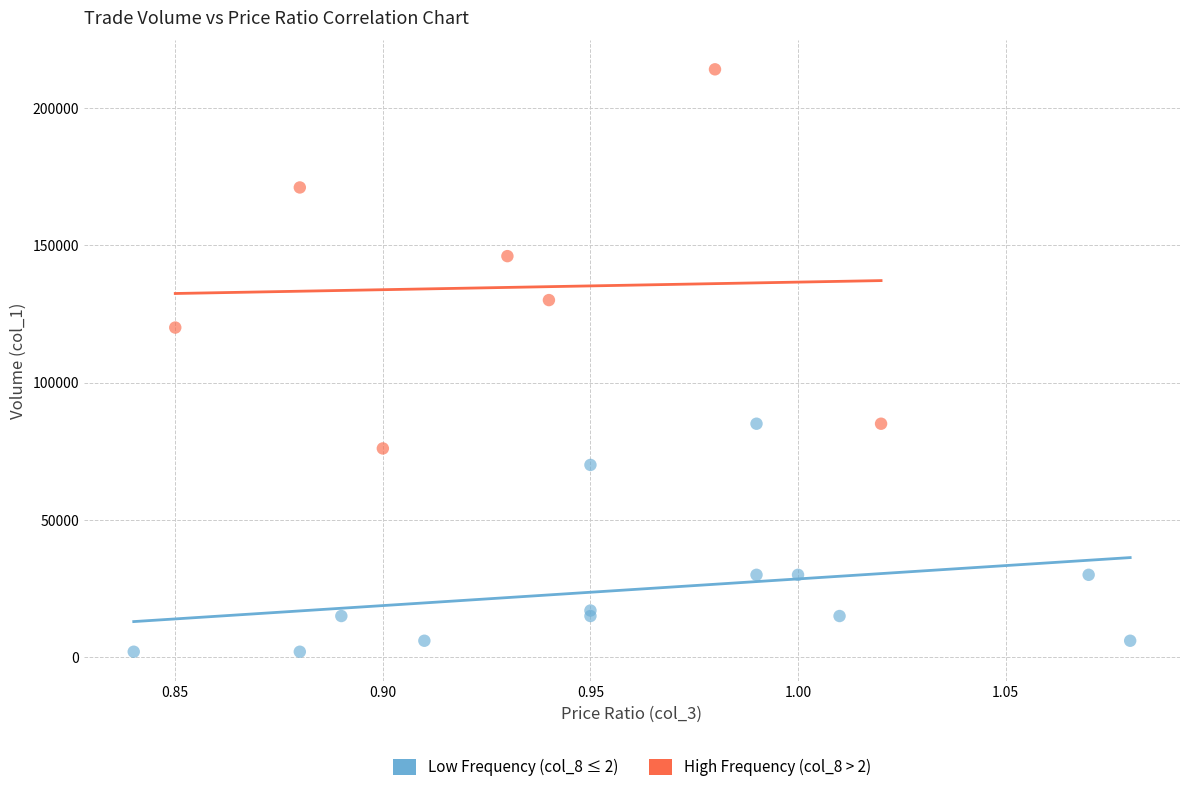

Which series contains the highest Y value?

High Frequency (col_8 > 2)